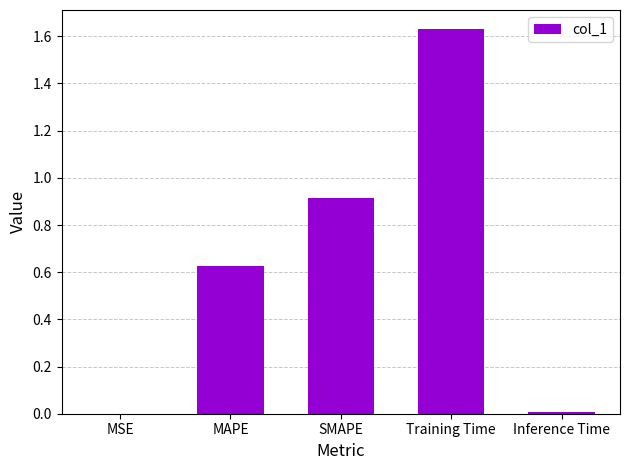

What is the sum of the values at MAPE and SMAPE?

1.5